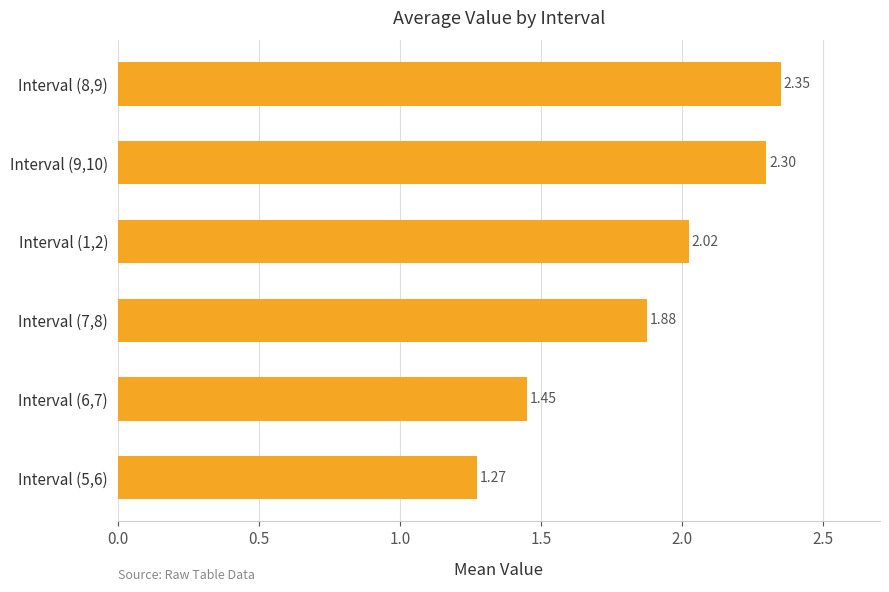

What is the sum of the values at Interval (5,6) and Interval (1,2)?

3.3